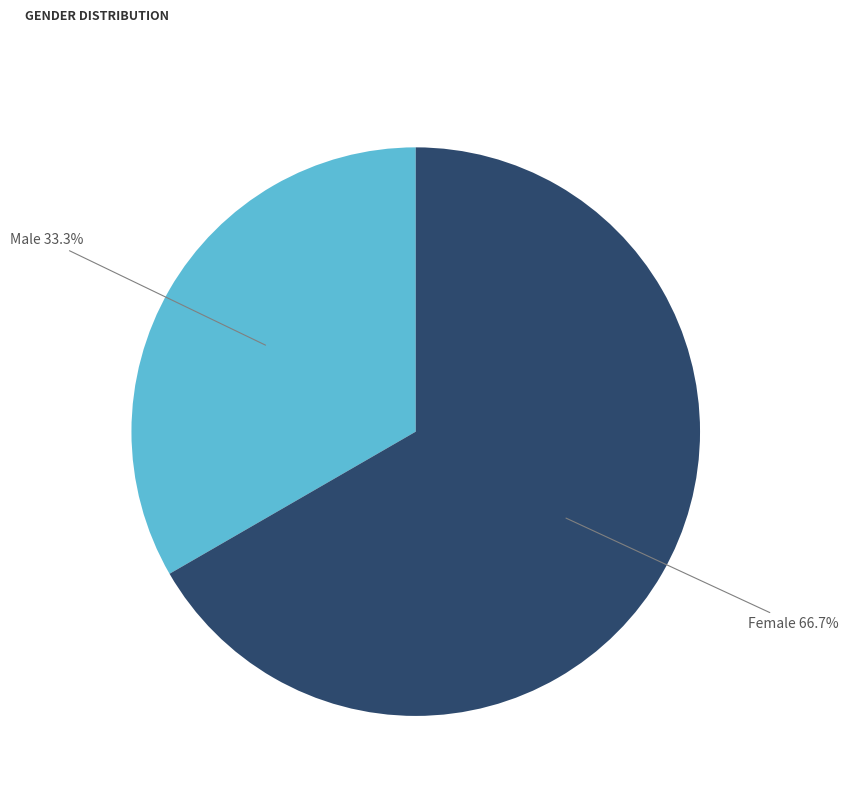

Between Female and Male, which is larger?

Female